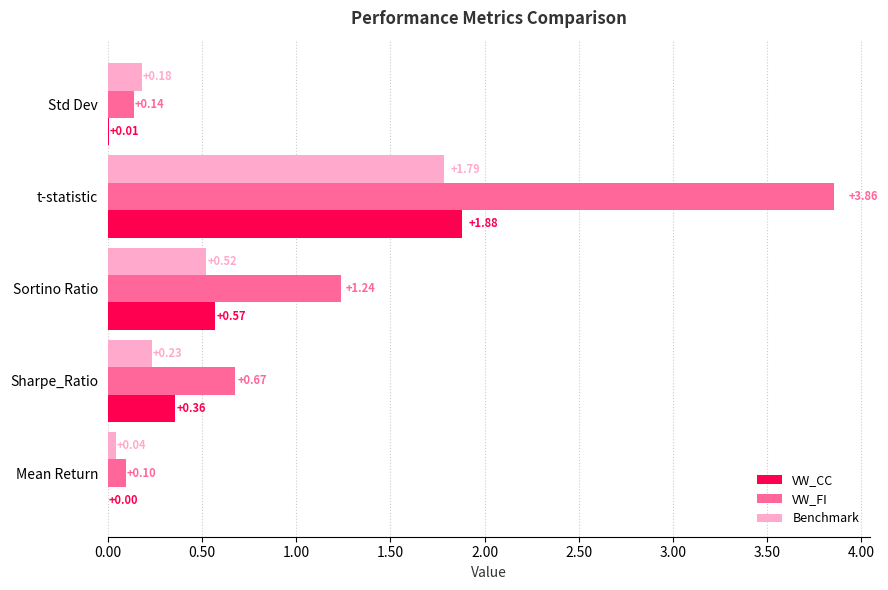

What is the sum of all VW_FI values?

6.0